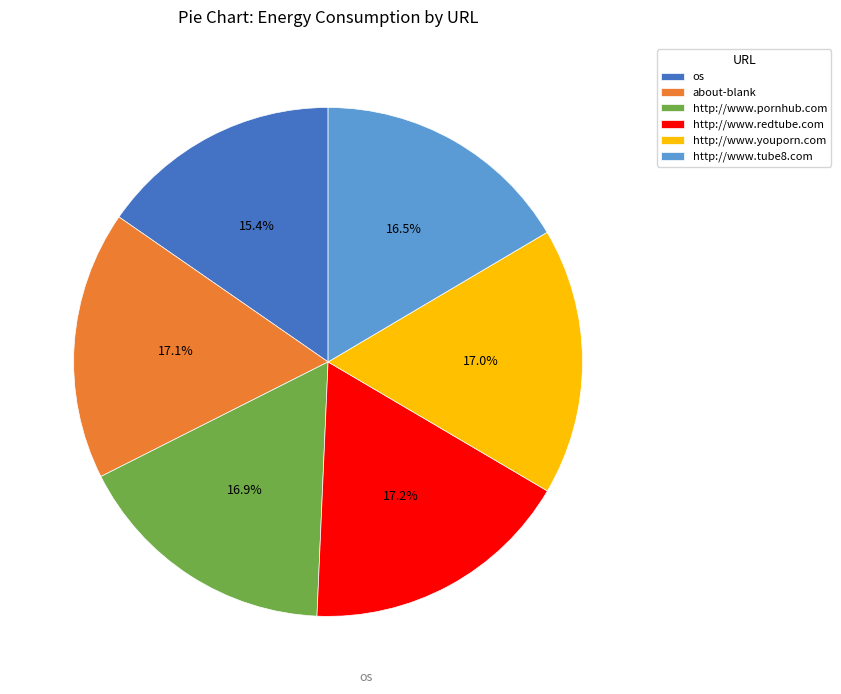

Is there a majority slice in this chart?

No